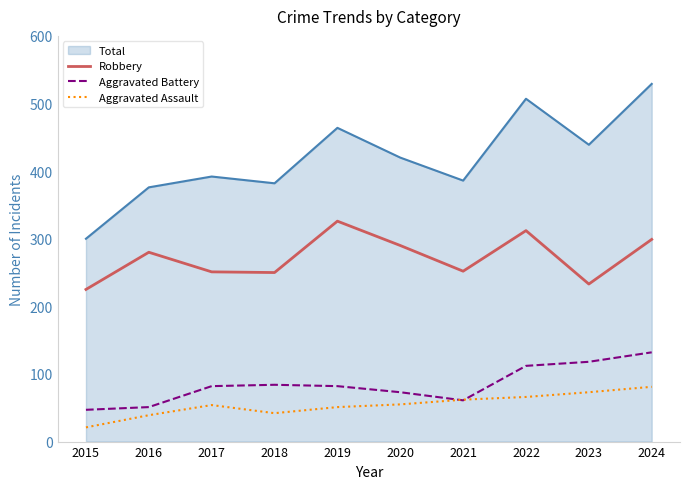

Which series has the widest spread of values?

Total